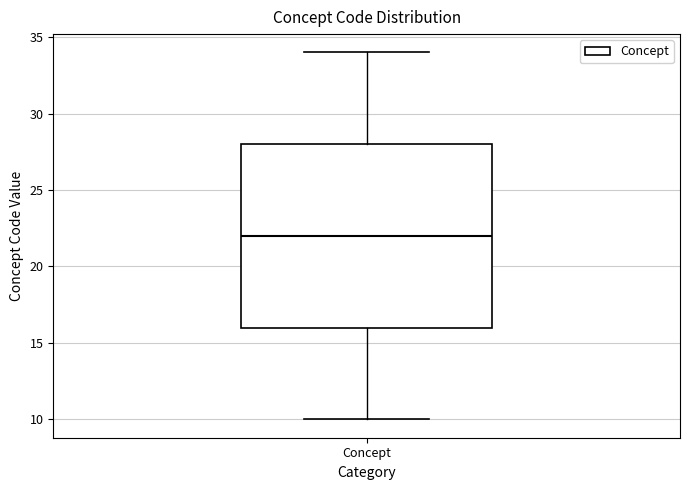

Transcribe this box plot: give where the median line is, the range the box spans, and where the two whiskers end, as read against the y-axis. The values are not printed on the chart, so give them approximately, as read against the axis.

median 22, box 16 to 28, whiskers 10 to 34